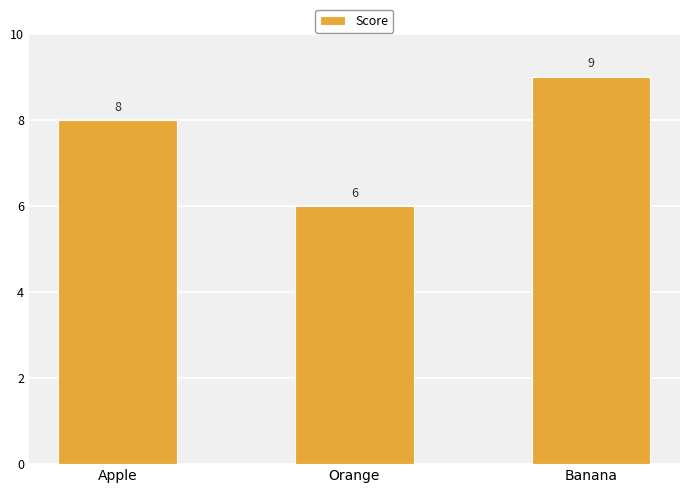

How many values are between 6 and 9?

3